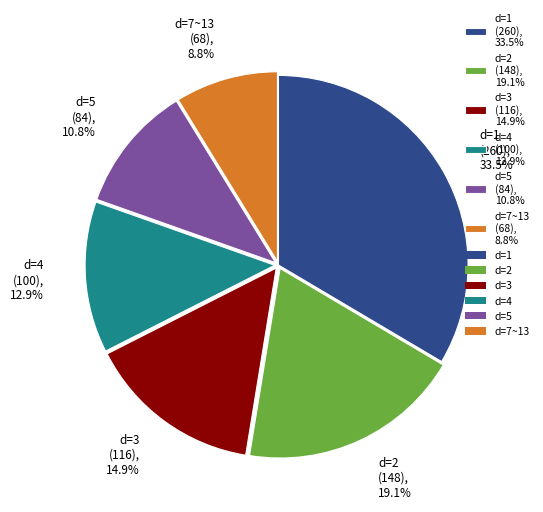

Approximately how many times larger is the value at d=2 (148), 19.1% compared to d=4 (100), 12.9%?

1.5